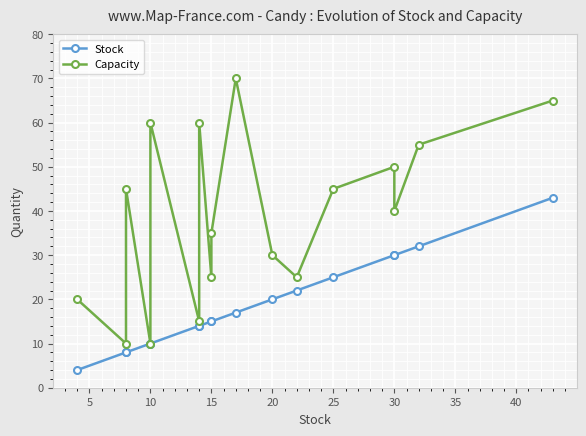

Does the chart display data point markers on the line(s)?

Yes